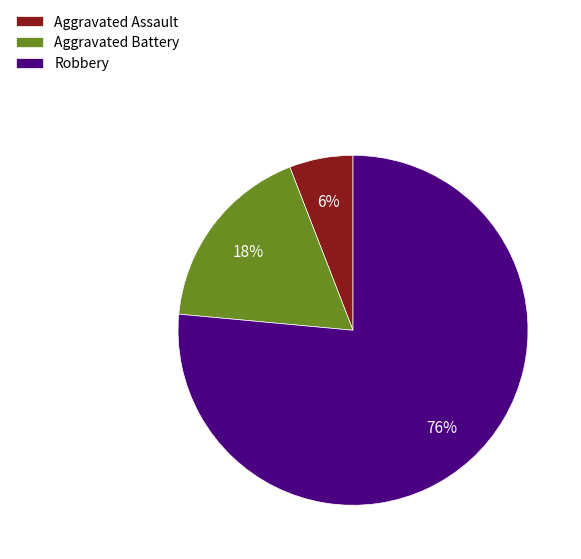

To the nearest percent, what percentage of the pie is Aggravated Battery?

18%